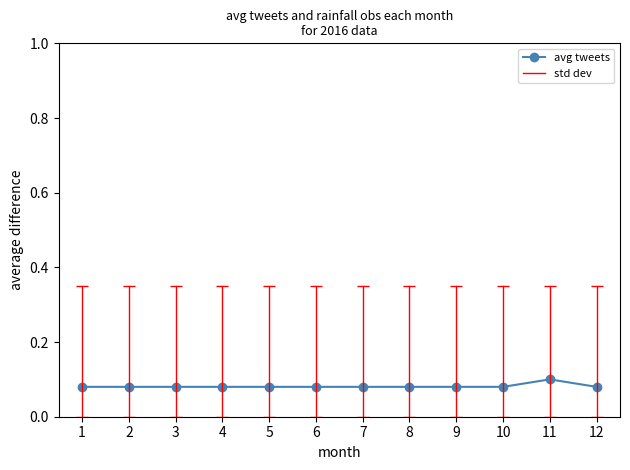

True or false: there are more than 0 points higher than both neighbors.

True